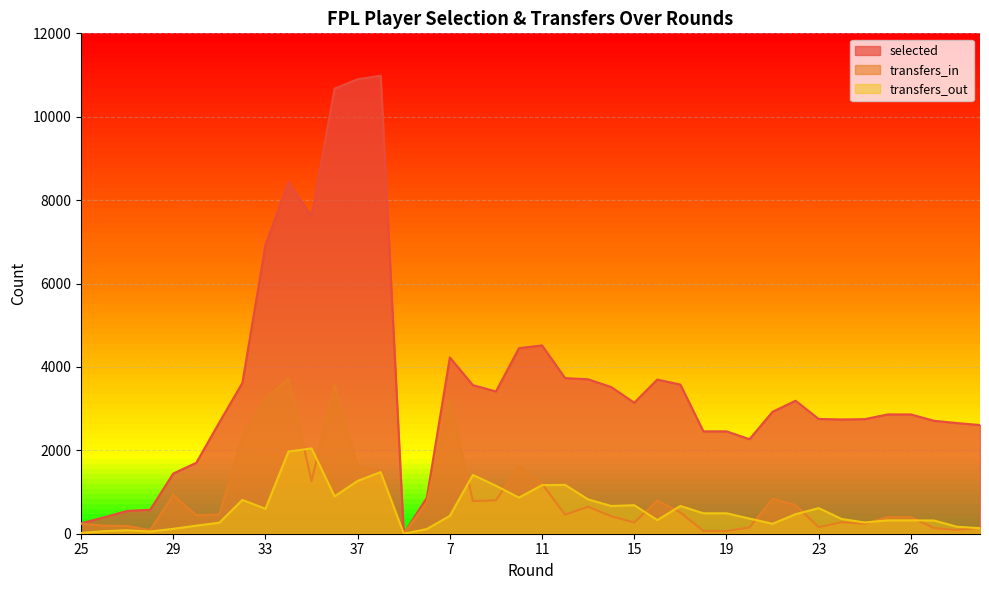

At which label does transfers_out first exceed 468?

32